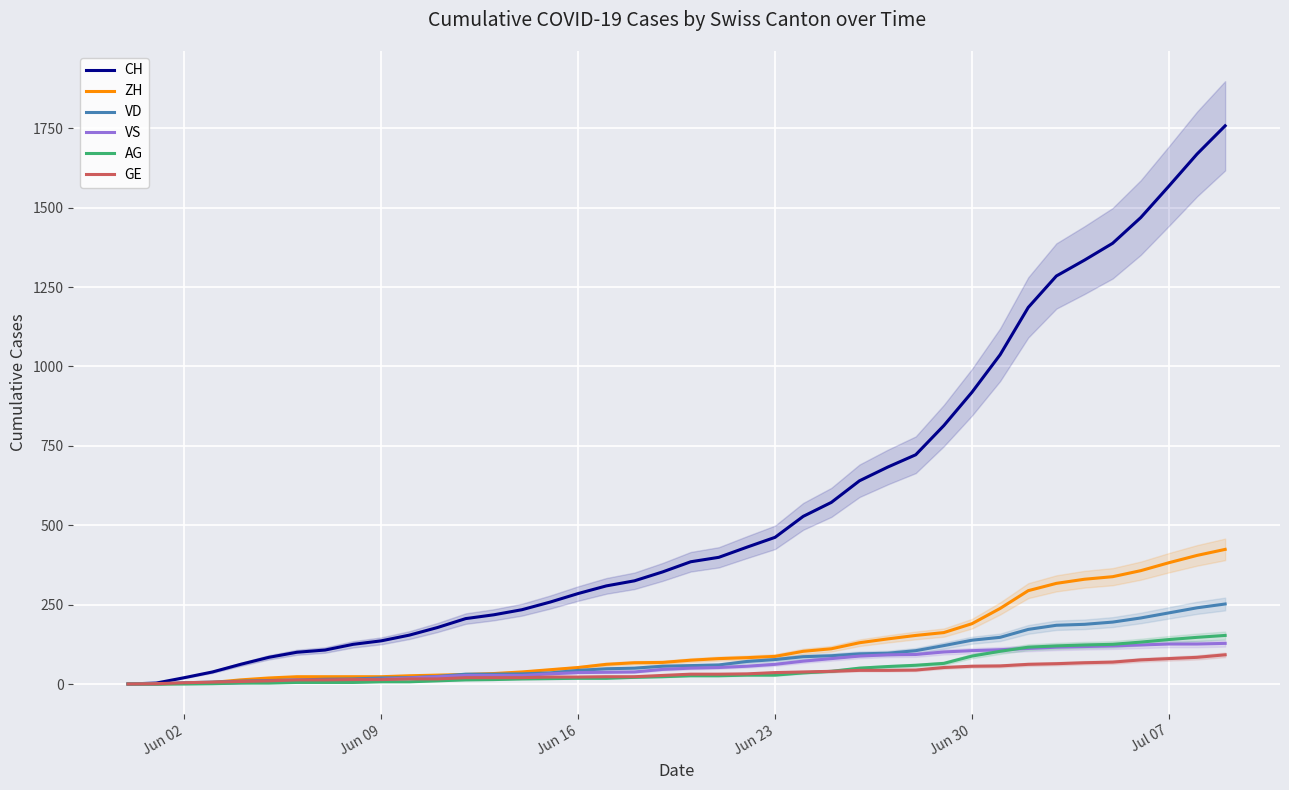

True or false: GE has more than 1 points higher than both neighbors.

False